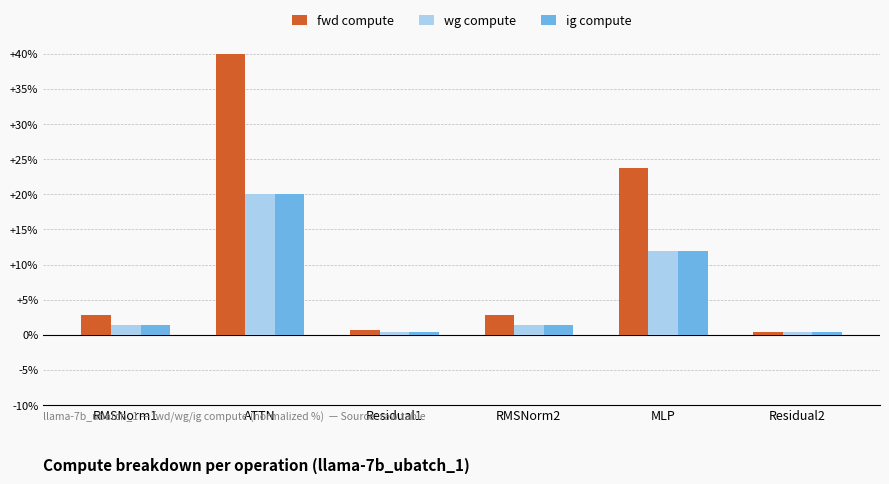

Reading left to right, list all the values displayed in this chart.

fwd compute: RMSNorm1=2.8	ATTN=40.0	Residual1=0.7	RMSNorm2=2.8	MLP=23.8	Residual2=0.4
wg compute: RMSNorm1=1.4	ATTN=20.0	Residual1=0.4	RMSNorm2=1.4	MLP=11.9	Residual2=0.4
ig compute: RMSNorm1=1.4	ATTN=20.0	Residual1=0.4	RMSNorm2=1.4	MLP=11.9	Residual2=0.4